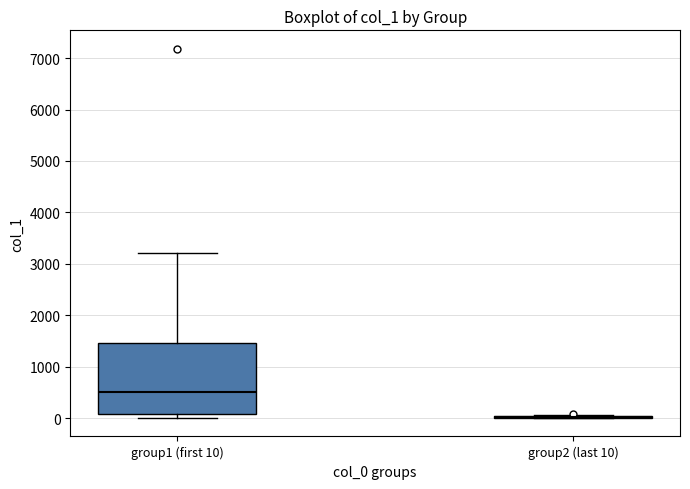

Reading left to right, transcribe this box plot: for each box, give where its median line is, the range the box spans, and where its two whiskers end, as read against the y-axis. The values are not printed on the chart, so give them approximately, as read against the axis.

group1 (first 10): median 500, box 100 to 1500, whiskers 0 to 3200
group2 (last 10): box collapsed to a line at 0, whiskers 0 to 100